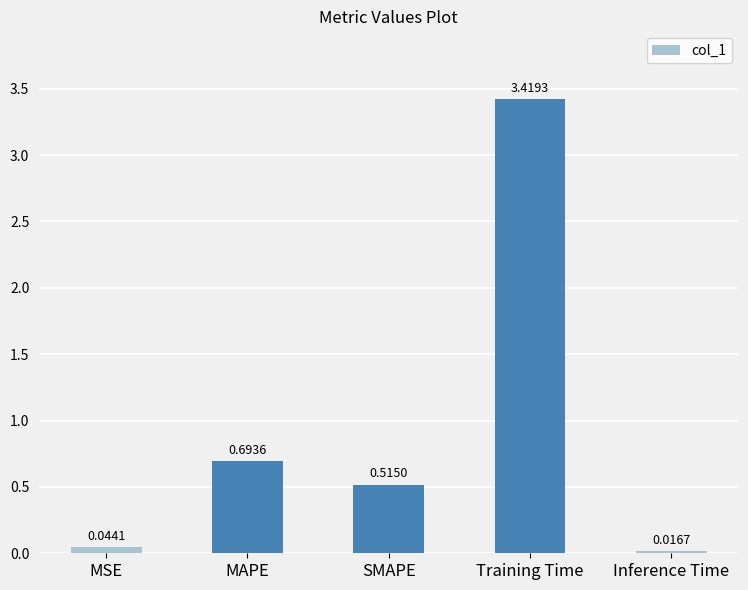

List the labels in order of value, smallest first.

Inference Time, MSE, SMAPE, MAPE, Training Time